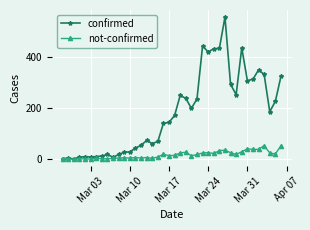

Rank the series by their maximum value, from highest to lowest.

confirmed, not-confirmed